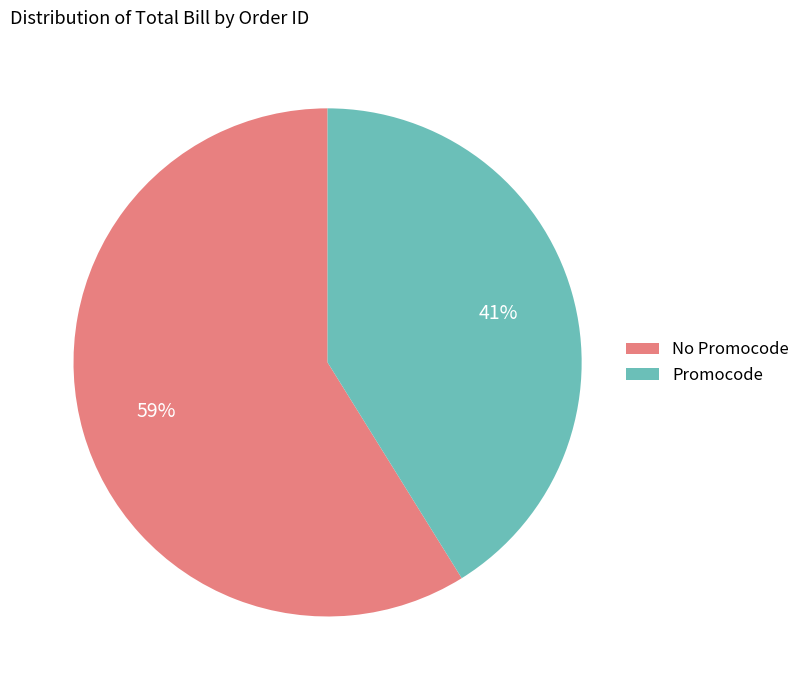

To the nearest percent, what is the average slice percentage?

50%